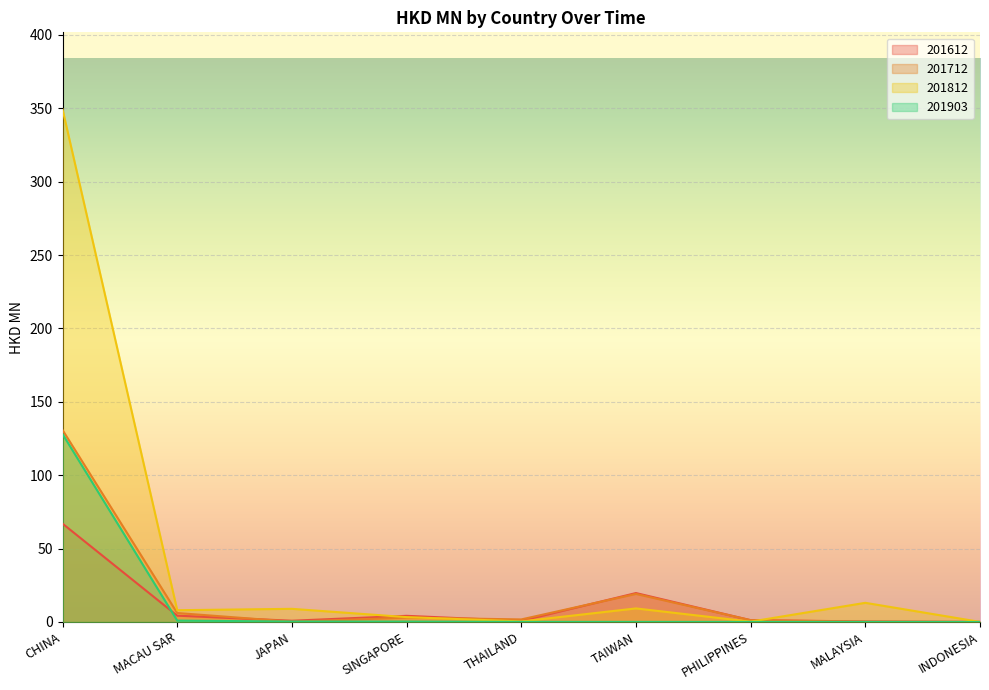

At TAIWAN, list the series in order from smallest to largest.

201903, 201812, 201712, 201612